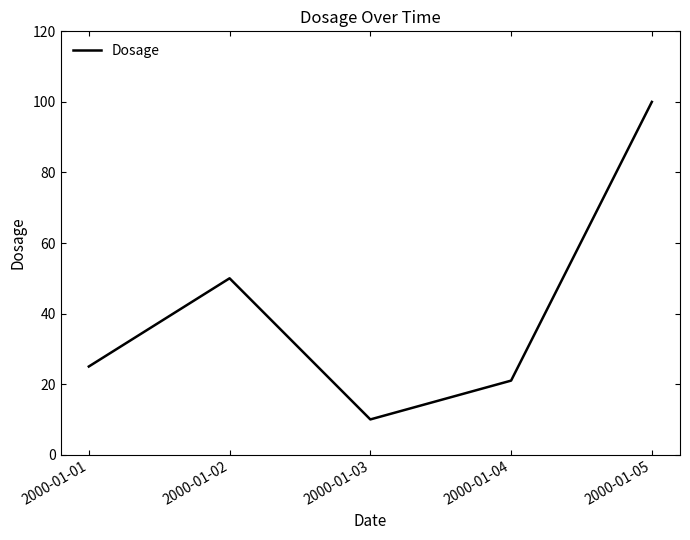

At which category does the chart reach its peak across all series?

2000-01-05